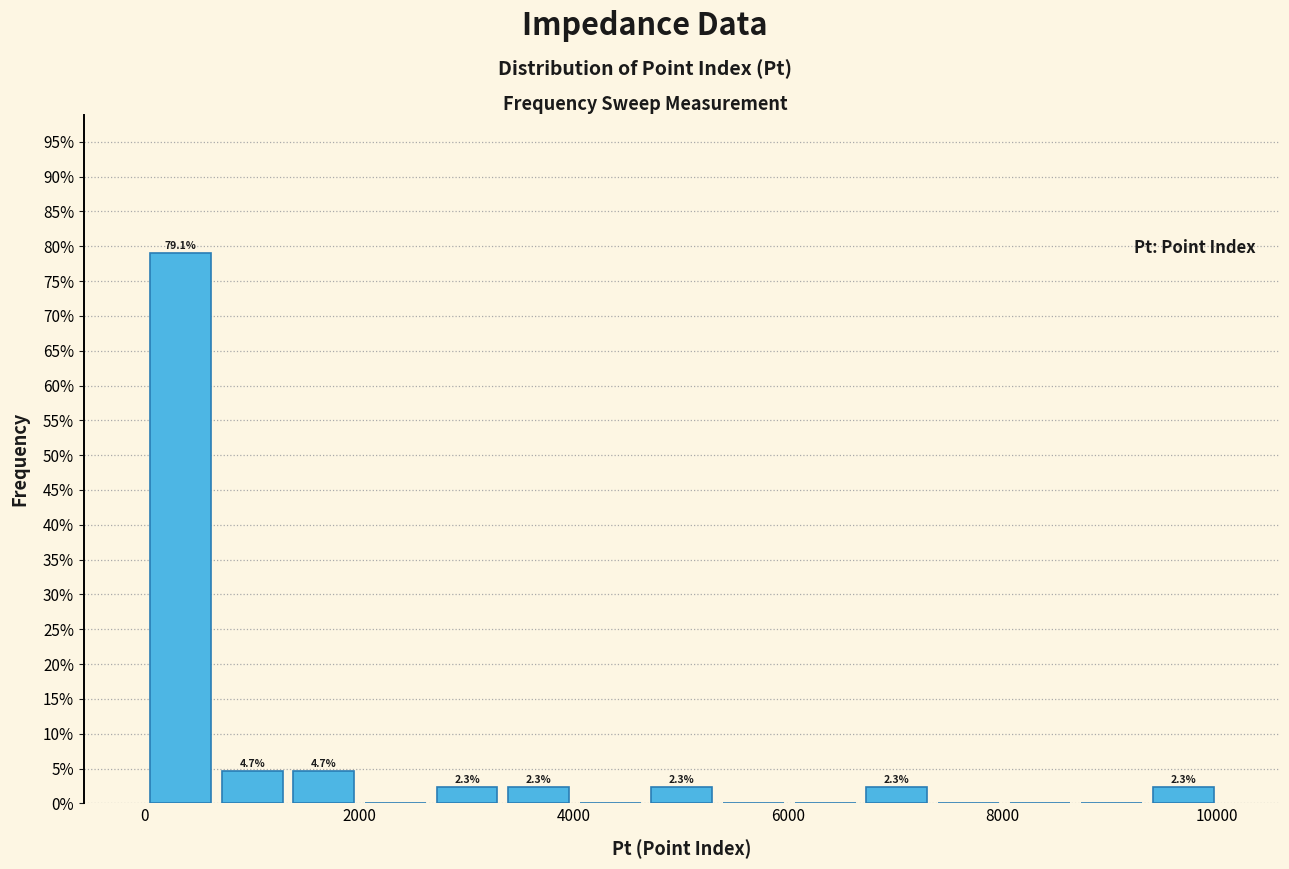

Read against the x-axis, roughly where is the centre of the tallest bar?

400